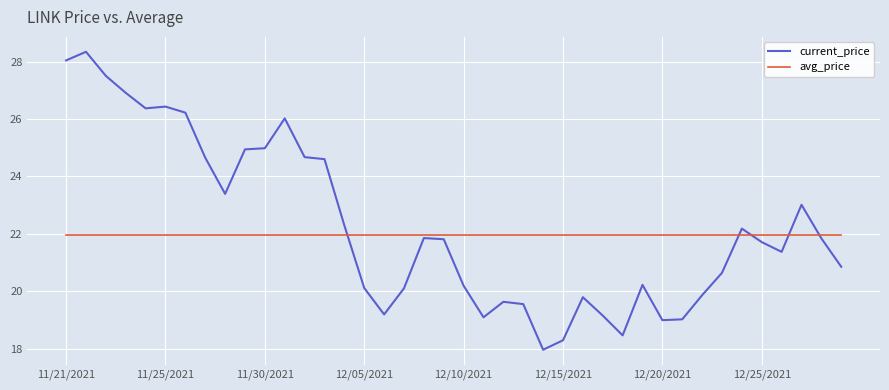

Which series ends up on top after the final intersection of current_price and avg_price?

avg_price